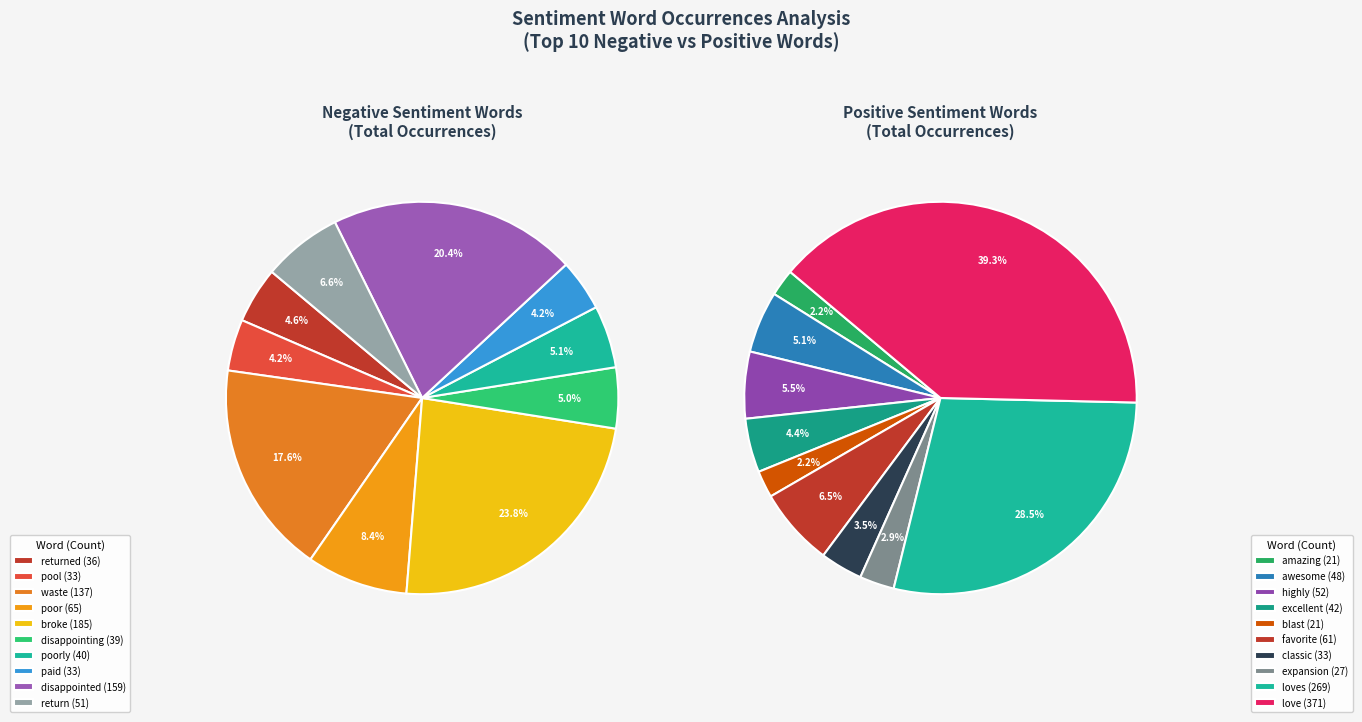

What percentage is the 6 slice, to the nearest percent?

5%